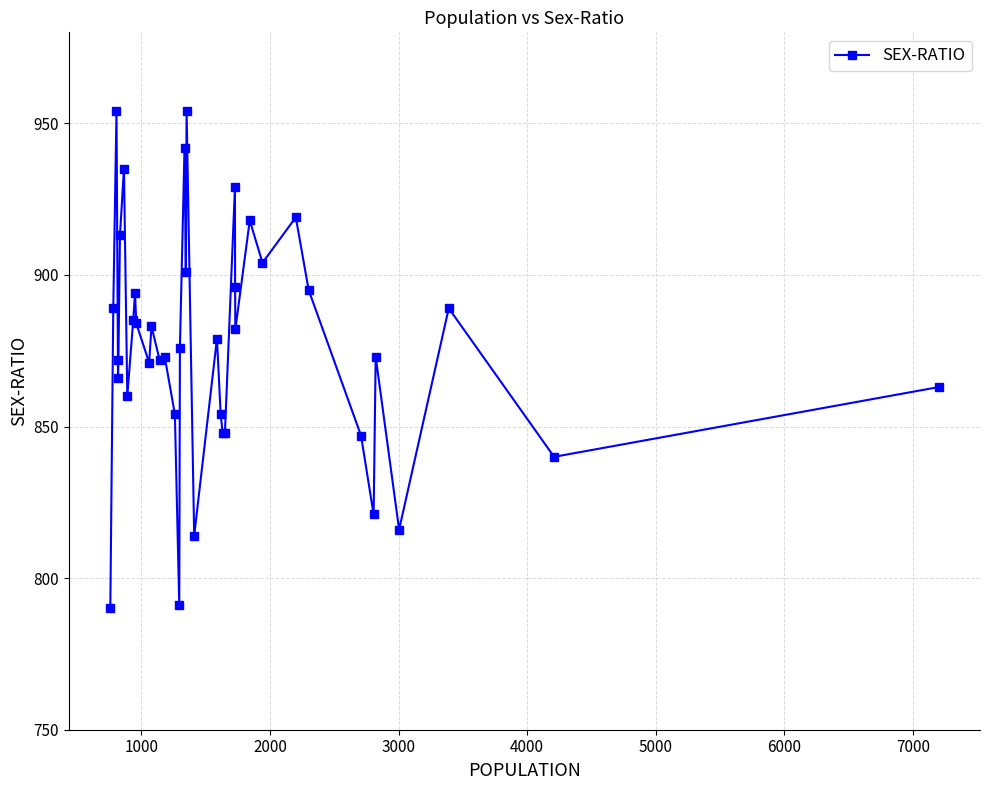

What is the greatest value displayed?

954